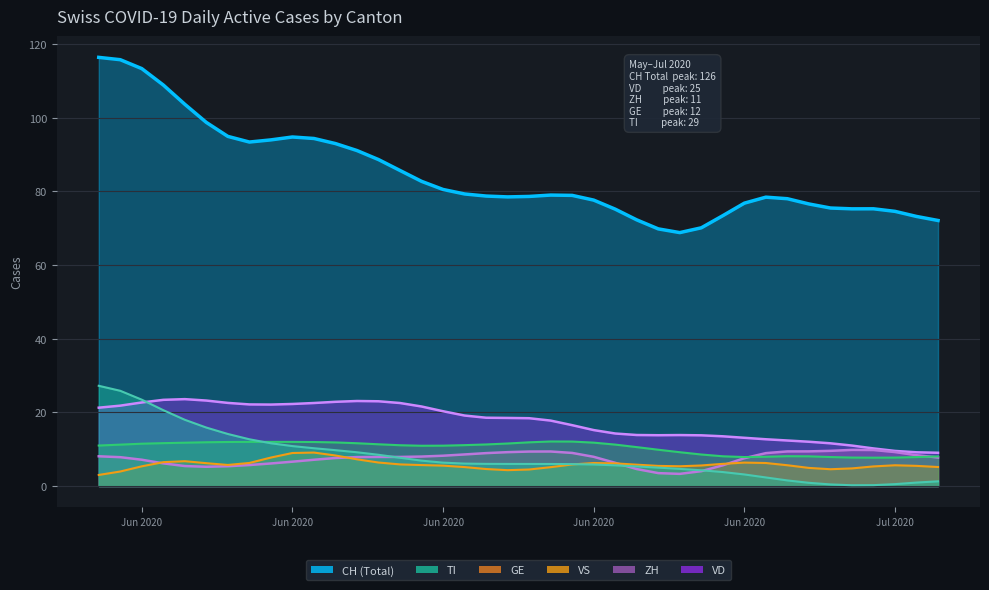

The value of CH at 35 is 136. True or false?

False